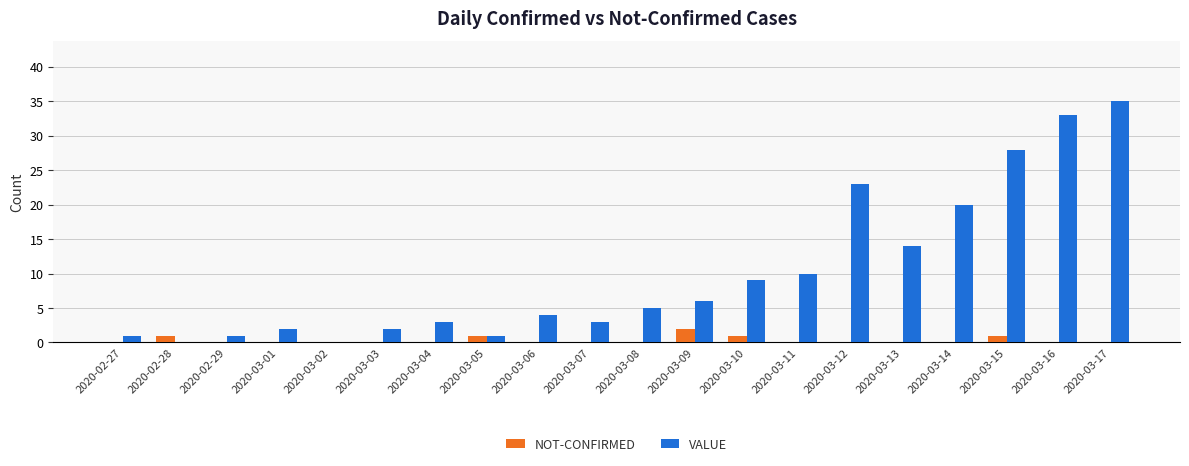

How many series are shown in this chart?

2